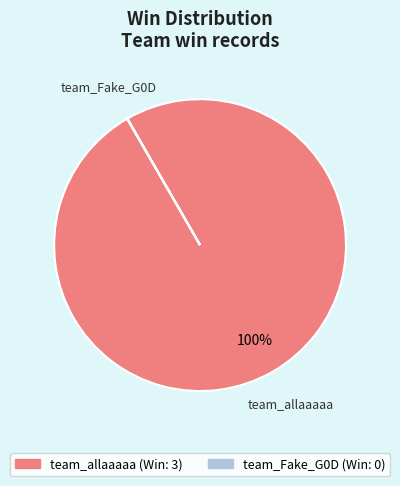

Which category has the biggest portion of the pie?

team_allaaaaa